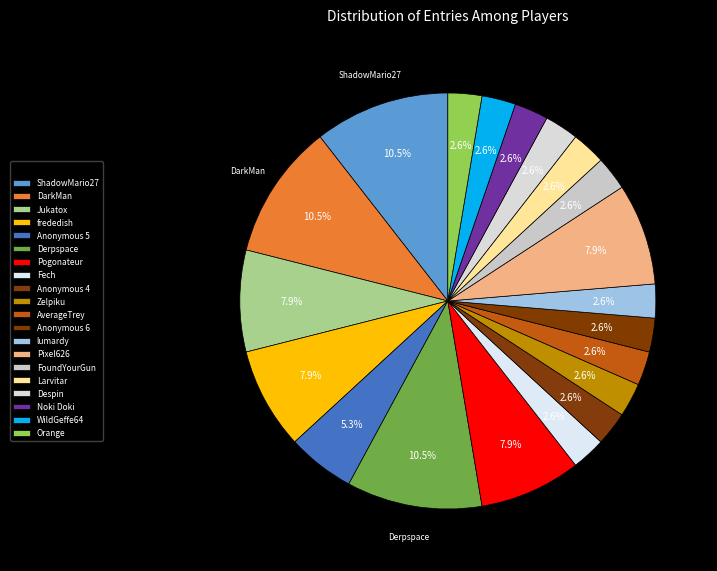

Which slice is the smallest?

Fech